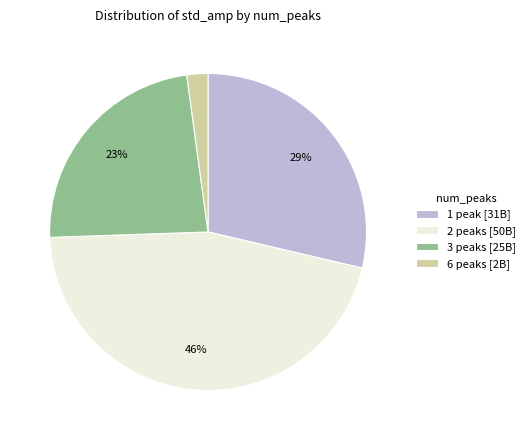

To the nearest percent, what is the difference between the largest and smallest slice percentages?

44%